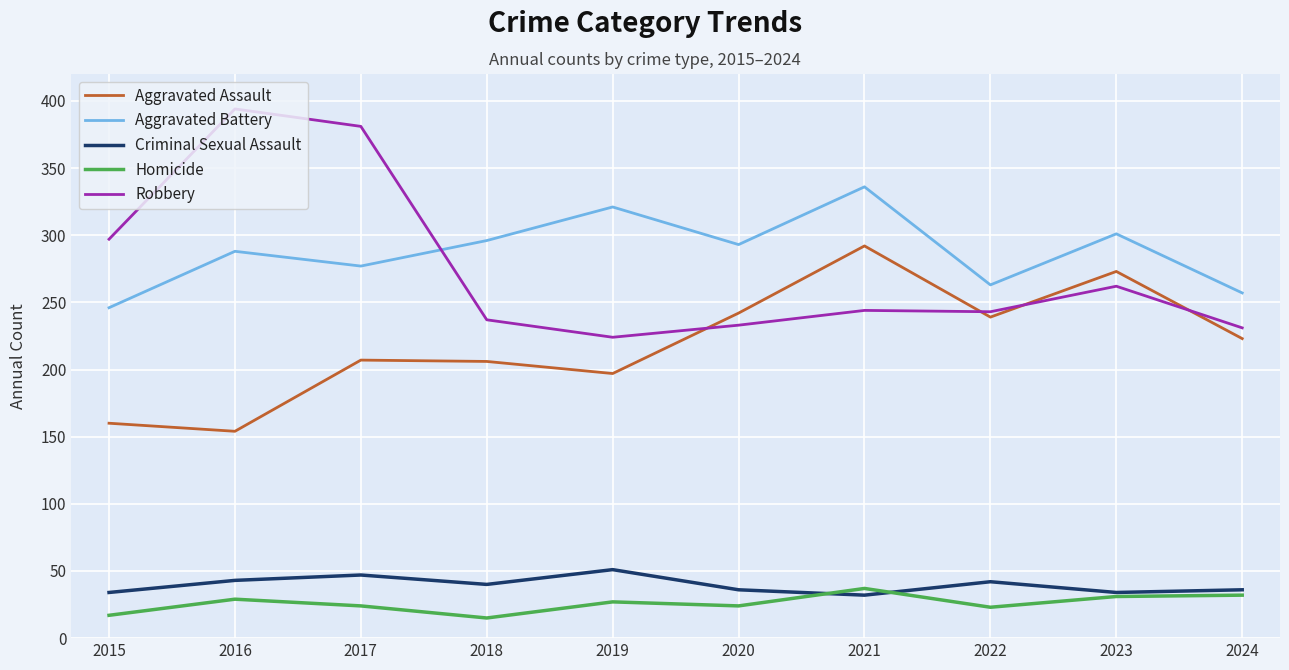

What value does the Criminal Sexual Assault series have at 2020?

36